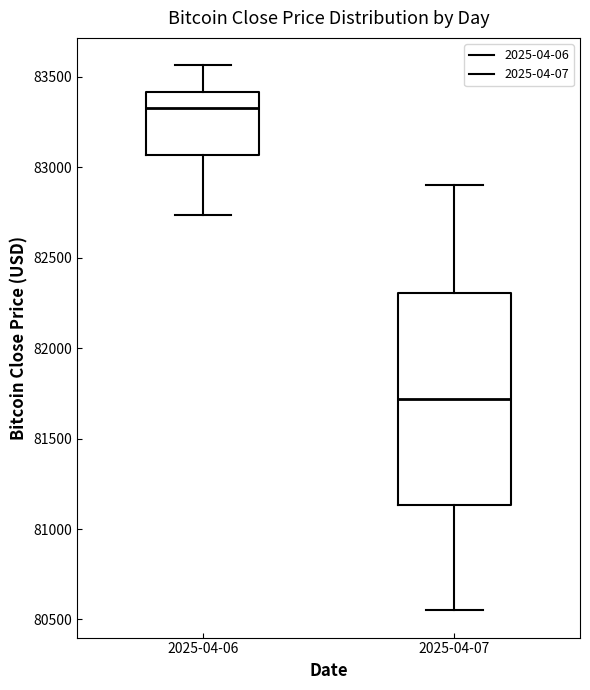

Reading left to right, transcribe this box plot: for each box, give where its median line is, the range the box spans, and where its two whiskers end, as read against the y-axis. The values are not printed on the chart, so give them approximately, as read against the axis.

2025-04-06: median 83350, box 83050 to 83400, whiskers 82750 to 83550
2025-04-07: median 81700, box 81150 to 82300, whiskers 80550 to 82900